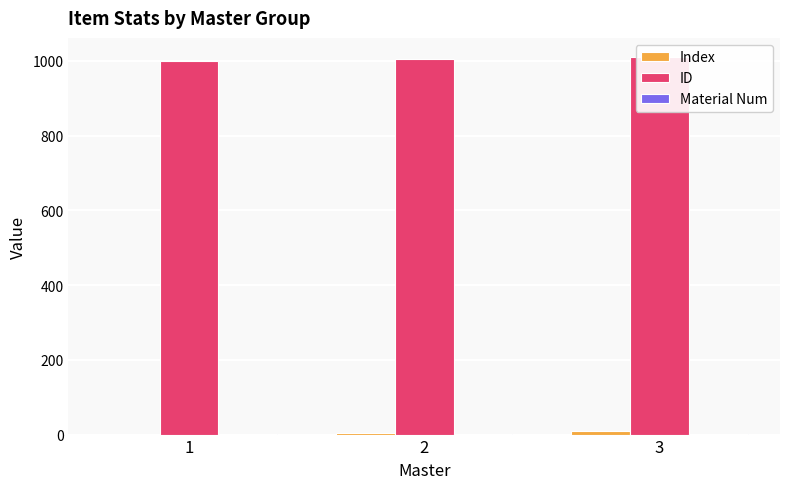

Which has a higher value, 1 or 3?

3